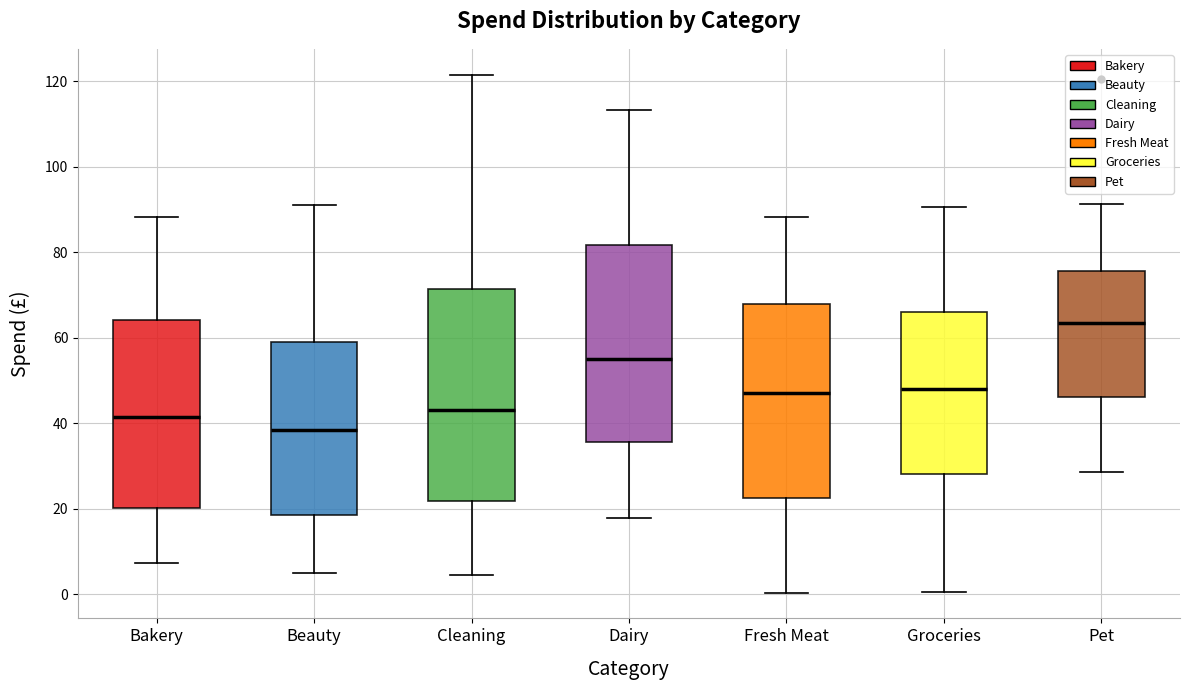

Reading left to right, transcribe this box plot: for each box, give where its median line is, the range the box spans, and where its two whiskers end, as read against the y-axis. The values are not printed on the chart, so give them approximately, as read against the axis.

Bakery: median 42, box 20 to 64, whiskers 8 to 88
Beauty: median 38, box 18 to 60, whiskers 4 to 92
Cleaning: median 44, box 22 to 72, whiskers 4 to 122
Dairy: median 56, box 36 to 82, whiskers 18 to 114
Fresh Meat: median 48, box 22 to 68, whiskers 0 to 88
Groceries: median 48, box 28 to 66, whiskers 0 to 90
Pet: median 64, box 46 to 76, whiskers 28 to 92